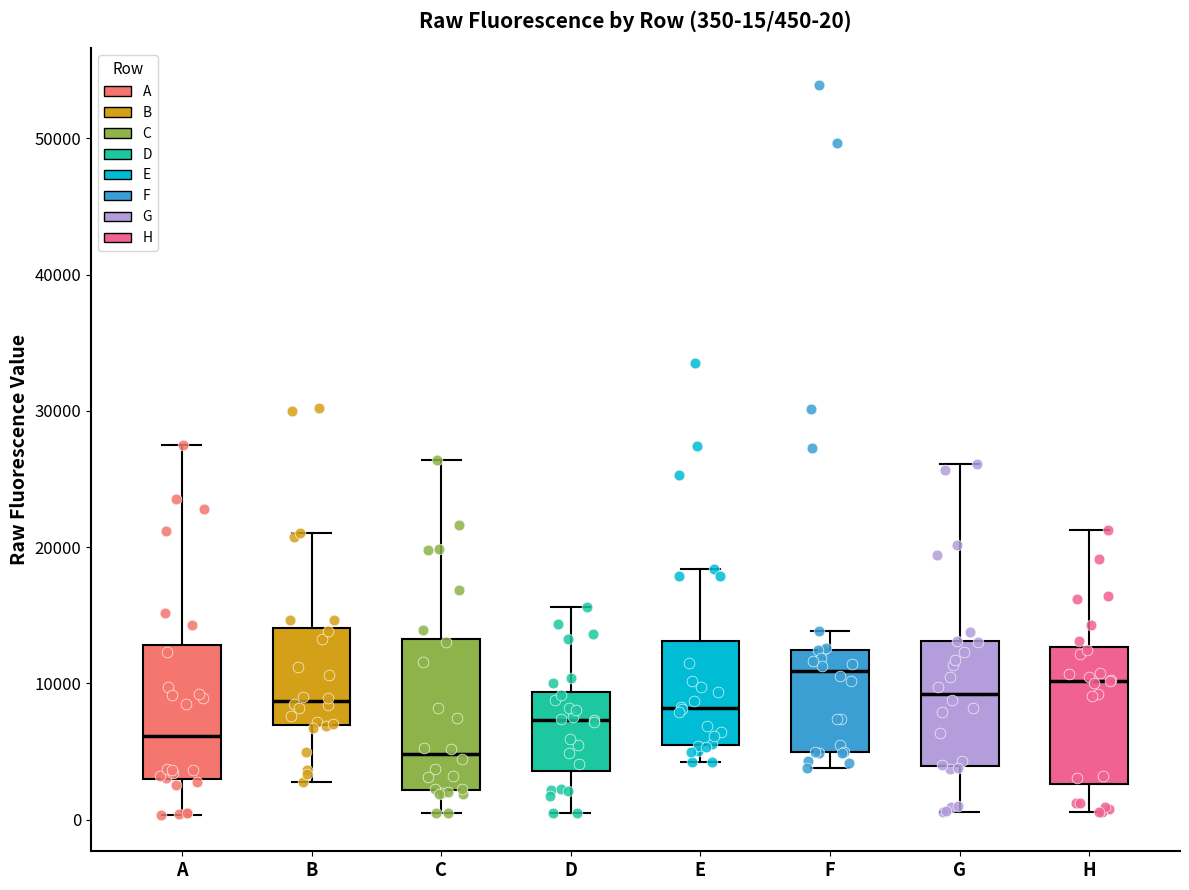

Comparing the boxes themselves (not the whiskers), which one is the tallest?

C